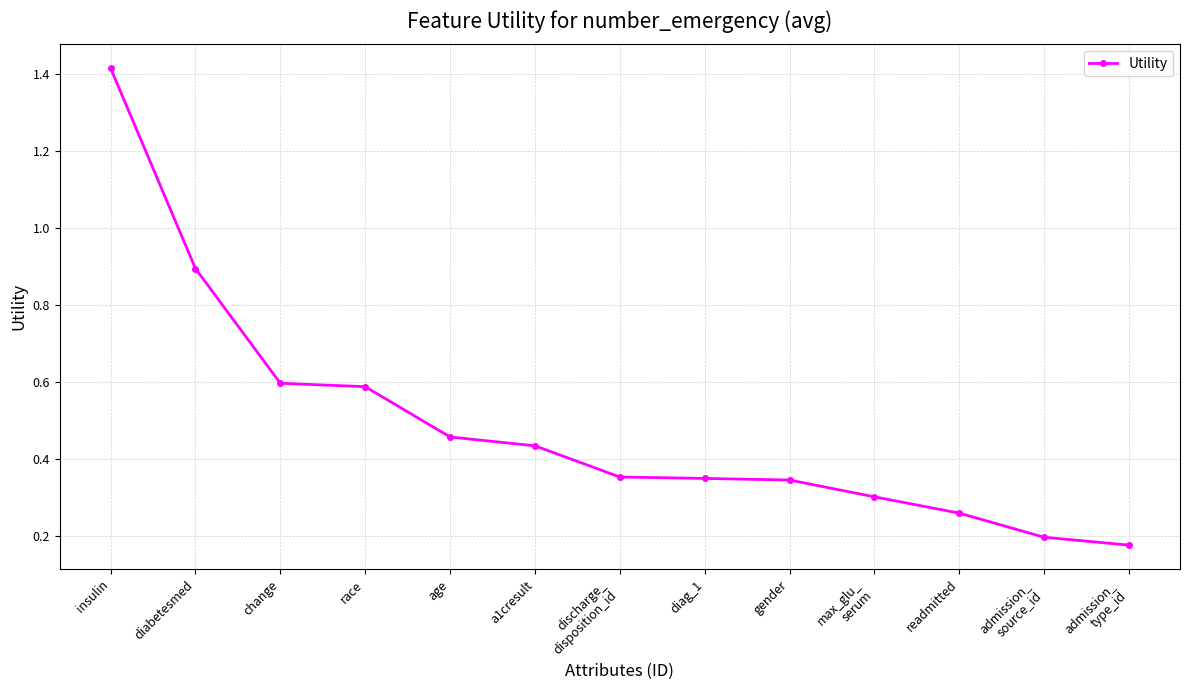

What is the change in value from insulin to diabetesmed?

-0.5